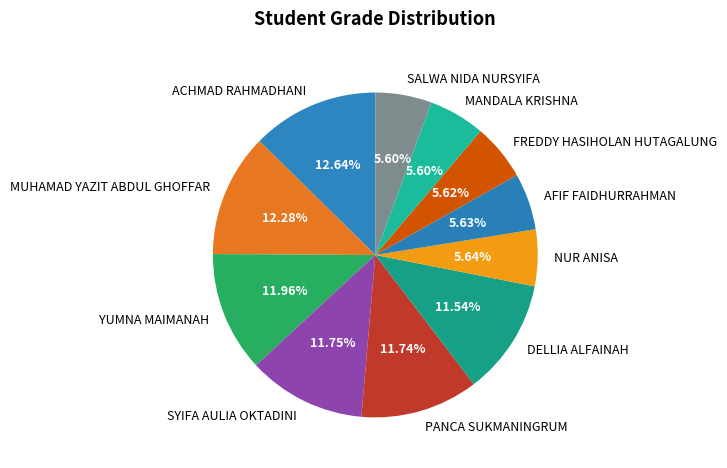

True or false: PANCA SUKMANINGRUM accounts for 12% of the total.

True